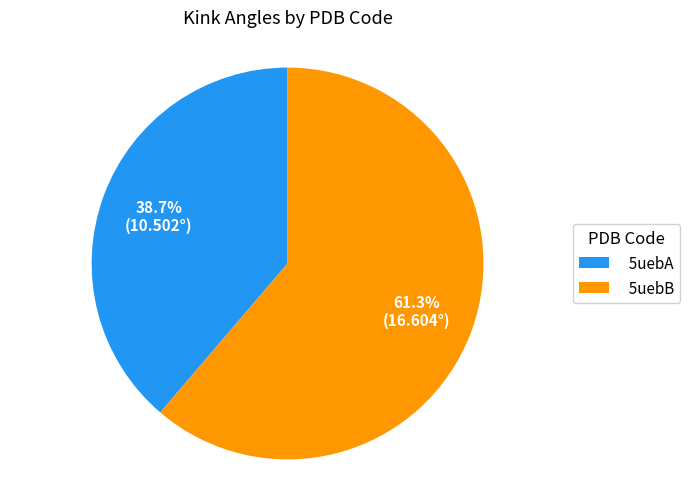

Count the number of slices in the pie.

2